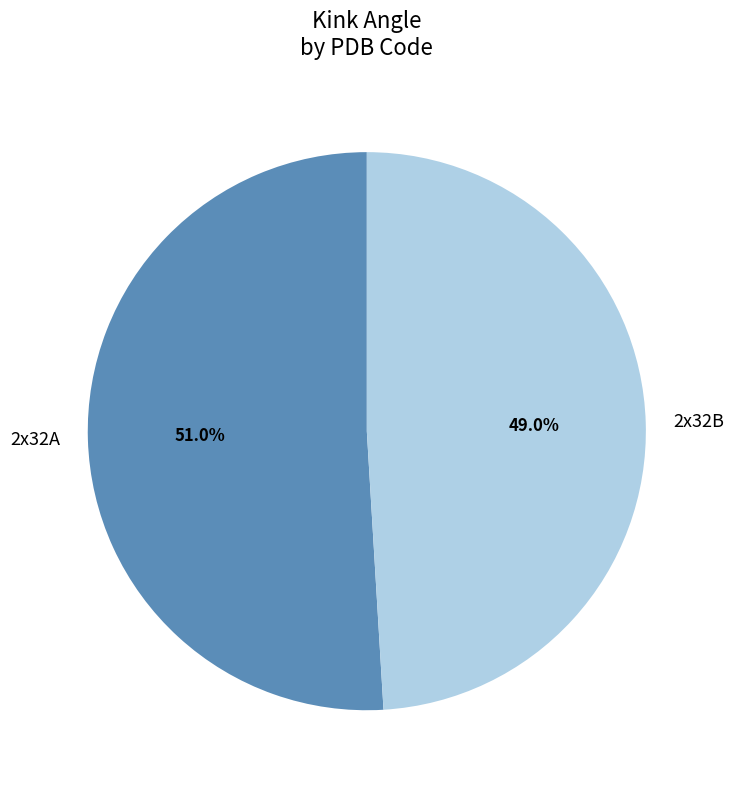

Between 2x32A and 2x32B, which is larger?

2x32A